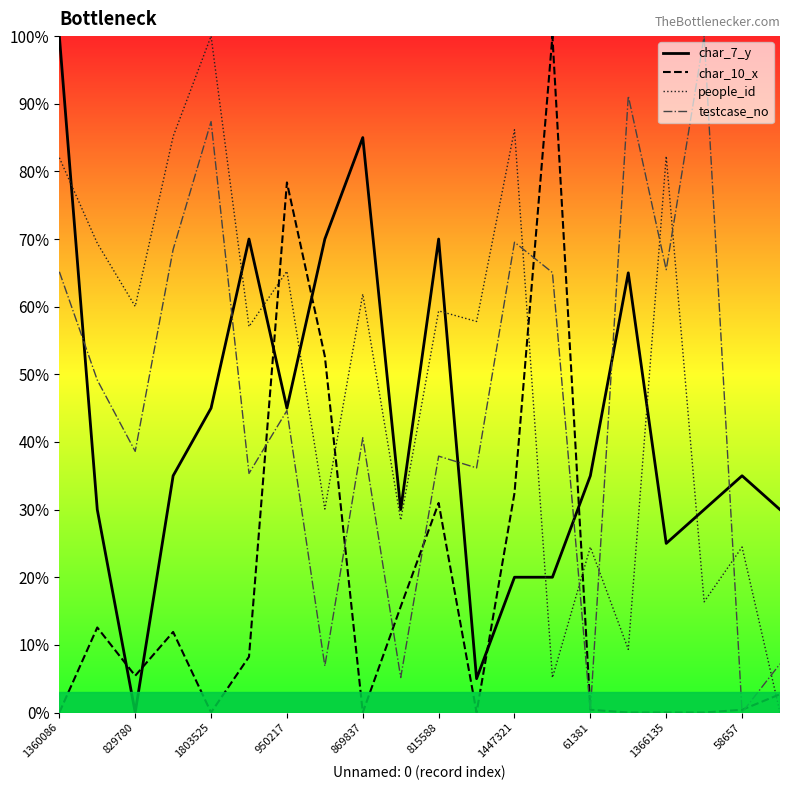

What is the average value of the people_id series?

50.2